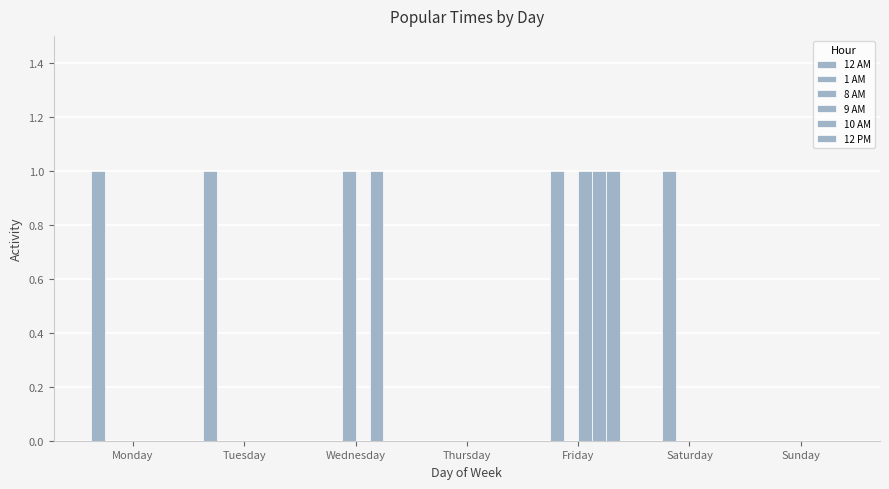

Is the value of 1 AM at Tuesday greater than the value of 9 AM at Friday?

No